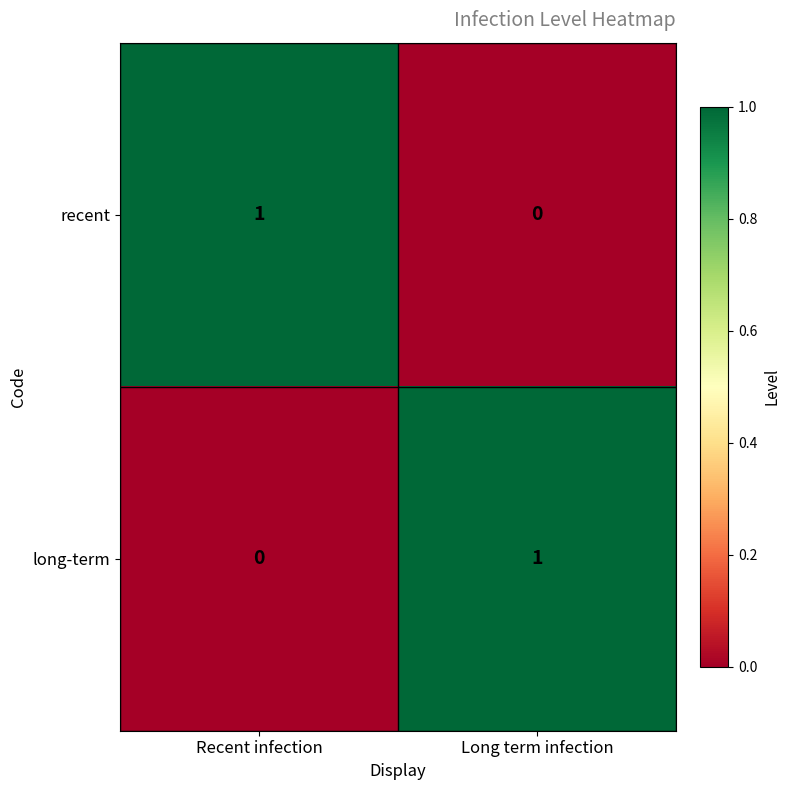

Where is long-term nearest to the value 0?

Recent infection